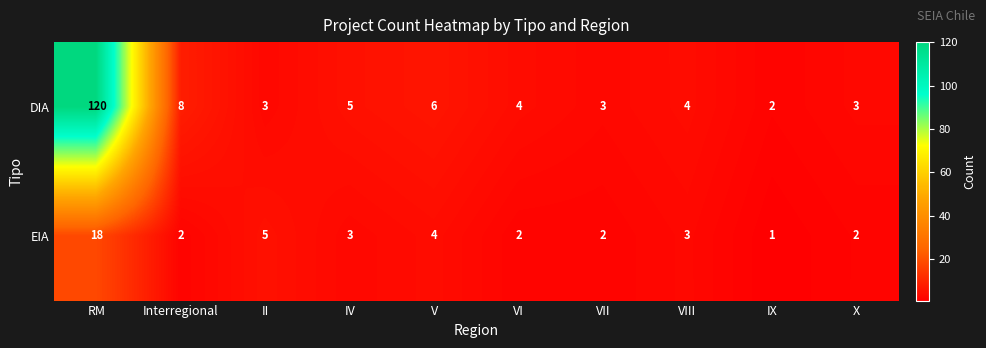

List the series in order of their peak value, highest first.

DIA, EIA